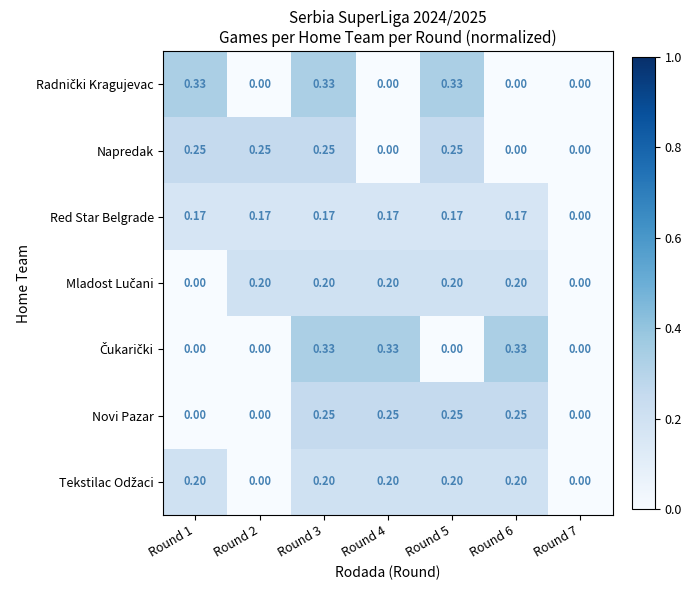

Which series has the largest total across all categories?

Red Star Belgrade